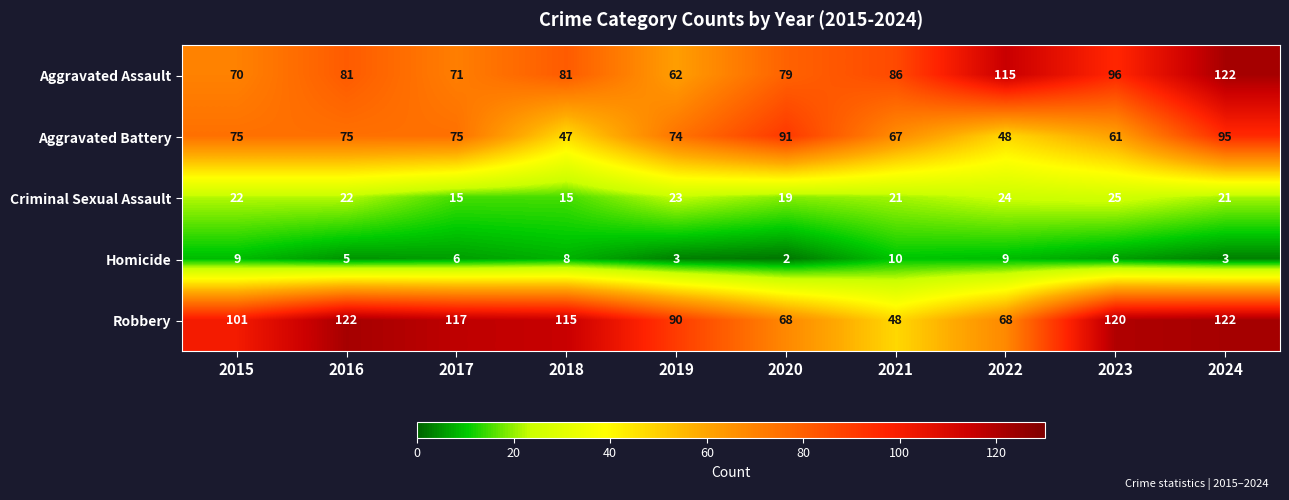

Is it true that Criminal Sexual Assault equals 15 at 2018?

True